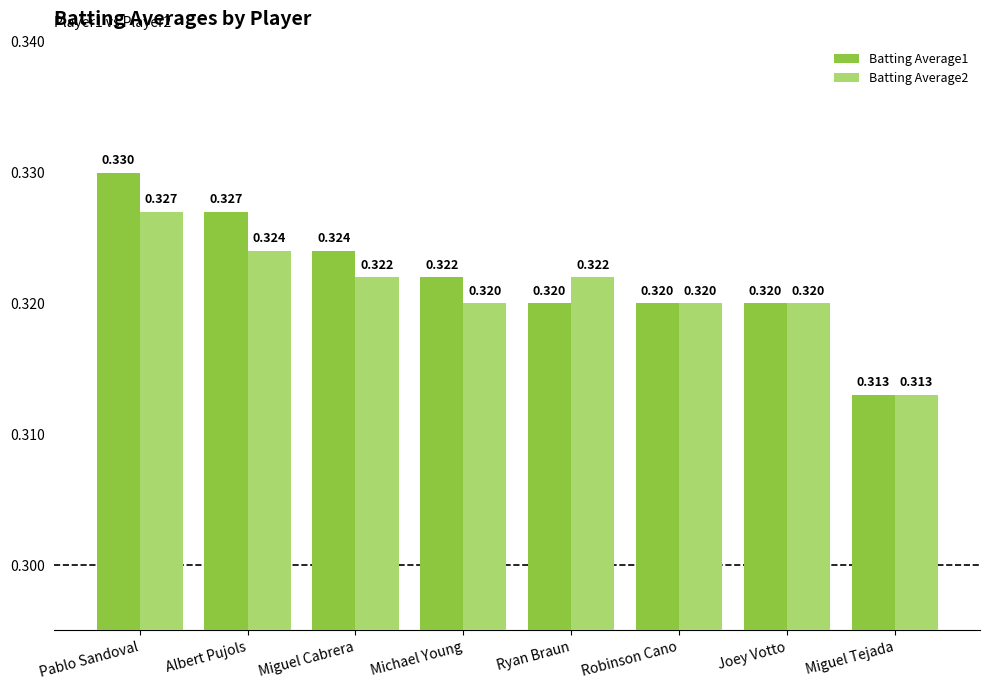

What is the label of the 3rd bar from the right?

Robinson Cano